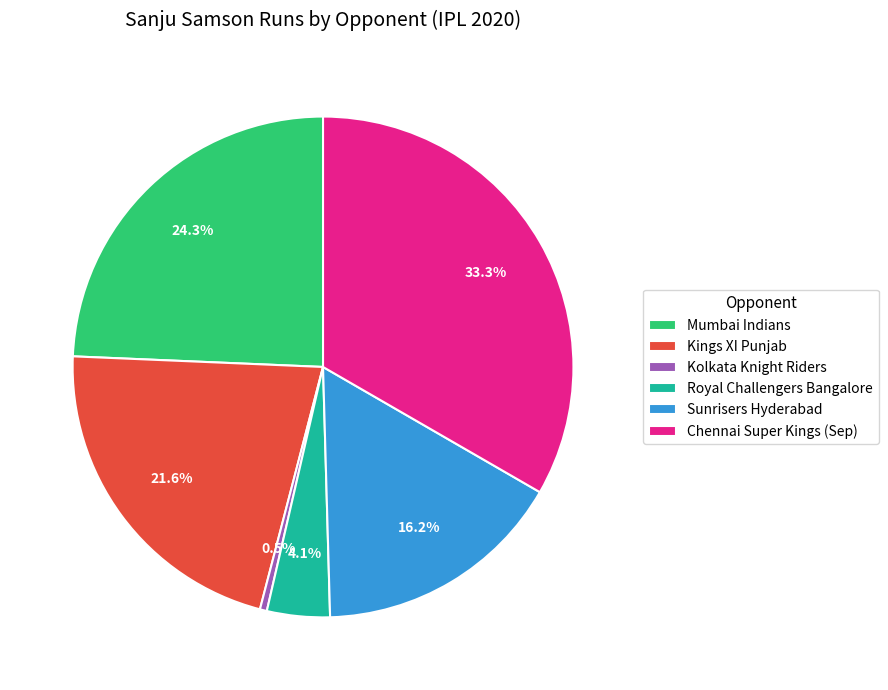

To the nearest percent, what is the combined percentage of Sunrisers Hyderabad and Kings XI Punjab?

38%